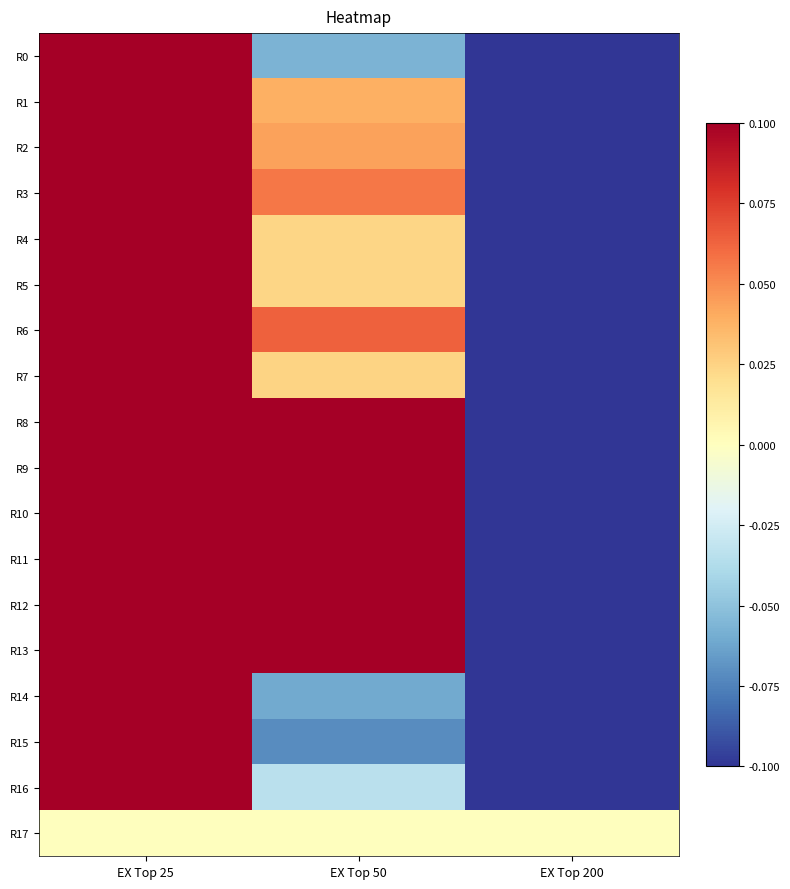

Reading left to right, list all the values displayed in this chart.

R0: EX Top 25=0.1	EX Top 50=-0.1	EX Top 200=-0.1
R1: EX Top 25=0.1	EX Top 50=0.0	EX Top 200=-0.1
R2: EX Top 25=0.1	EX Top 50=0.0	EX Top 200=-0.1
R3: EX Top 25=0.1	EX Top 50=0.1	EX Top 200=-0.1
R4: EX Top 25=0.1	EX Top 50=0.0	EX Top 200=-0.1
R5: EX Top 25=0.1	EX Top 50=0.0	EX Top 200=-0.1
R6: EX Top 25=0.1	EX Top 50=0.1	EX Top 200=-0.1
R7: EX Top 25=0.1	EX Top 50=0.0	EX Top 200=-0.1
R8: EX Top 25=0.1	EX Top 50=0.1	EX Top 200=-0.1
R9: EX Top 25=0.1	EX Top 50=0.1	EX Top 200=-0.1
R10: EX Top 25=0.1	EX Top 50=0.1	EX Top 200=-0.1
R11: EX Top 25=0.1	EX Top 50=0.1	EX Top 200=-0.1
R12: EX Top 25=0.1	EX Top 50=0.1	EX Top 200=-0.1
R13: EX Top 25=0.1	EX Top 50=0.1	EX Top 200=-0.1
R14: EX Top 25=0.1	EX Top 50=-0.1	EX Top 200=-0.1
R15: EX Top 25=0.1	EX Top 50=-0.1	EX Top 200=-0.1
R16: EX Top 25=0.1	EX Top 50=-0.0	EX Top 200=-0.1
R17: EX Top 25=0.0	EX Top 50=0.0	EX Top 200=0.0